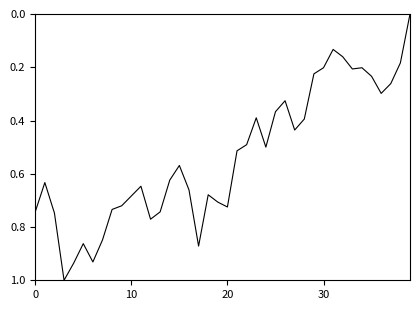

What is the difference between the maximum and minimum values?

1.0